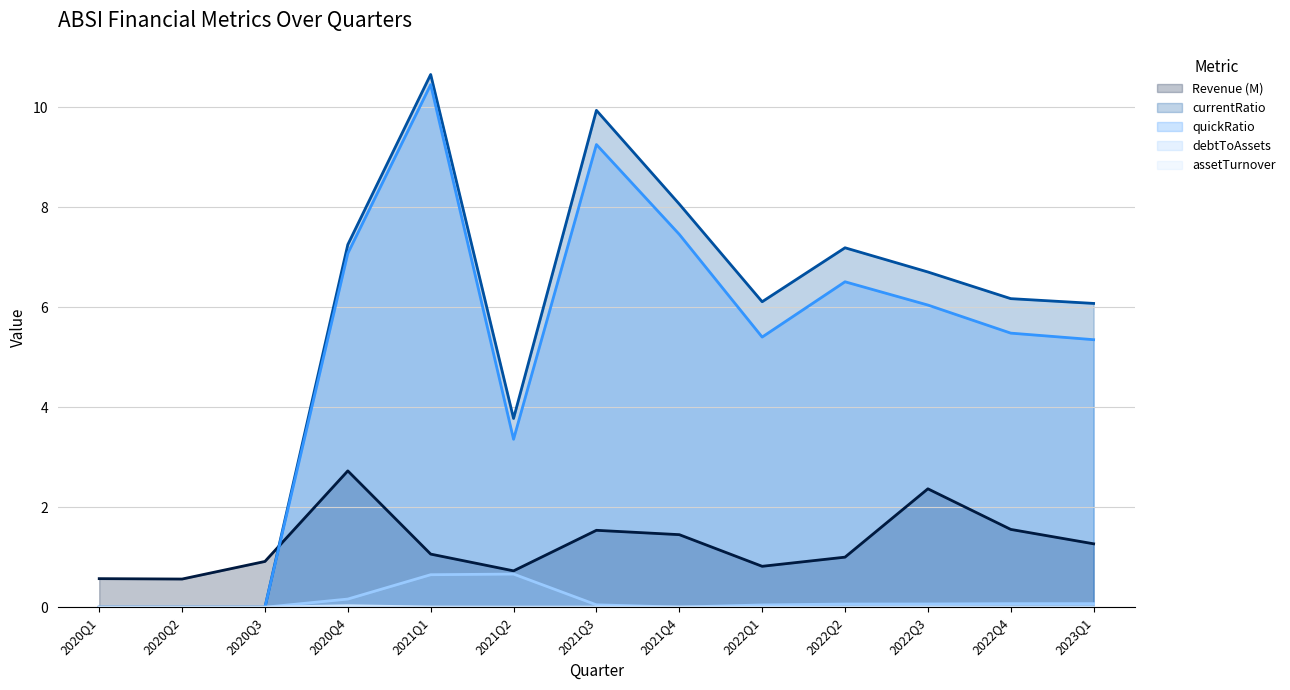

At how many categories does at least one series exceed 4?

9